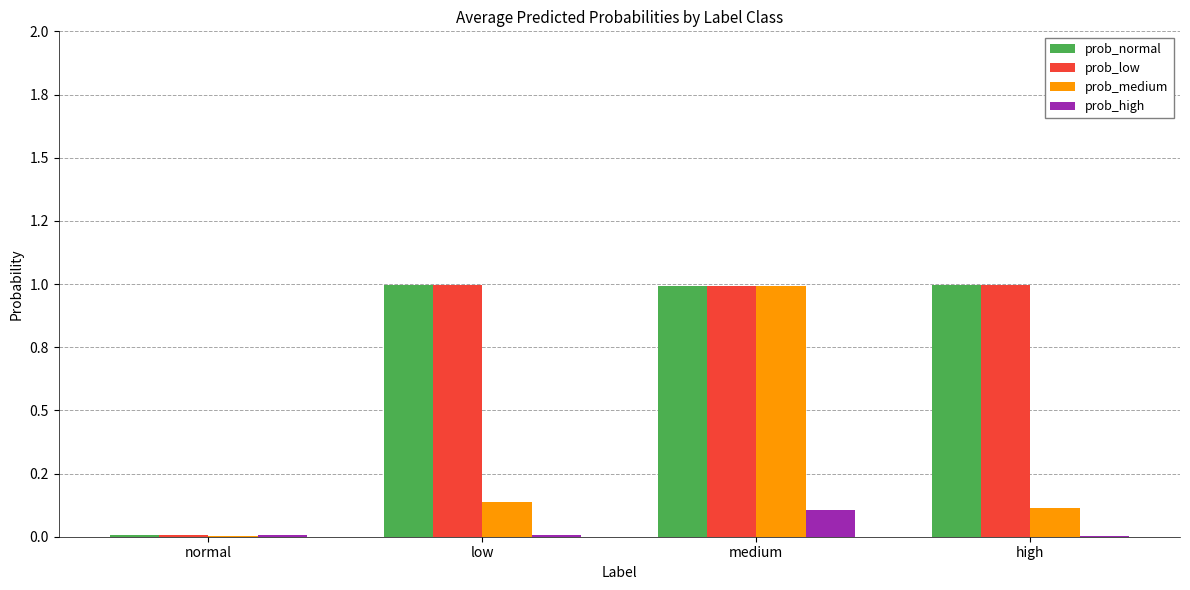

At how many categories does at least one series exceed 0?

4